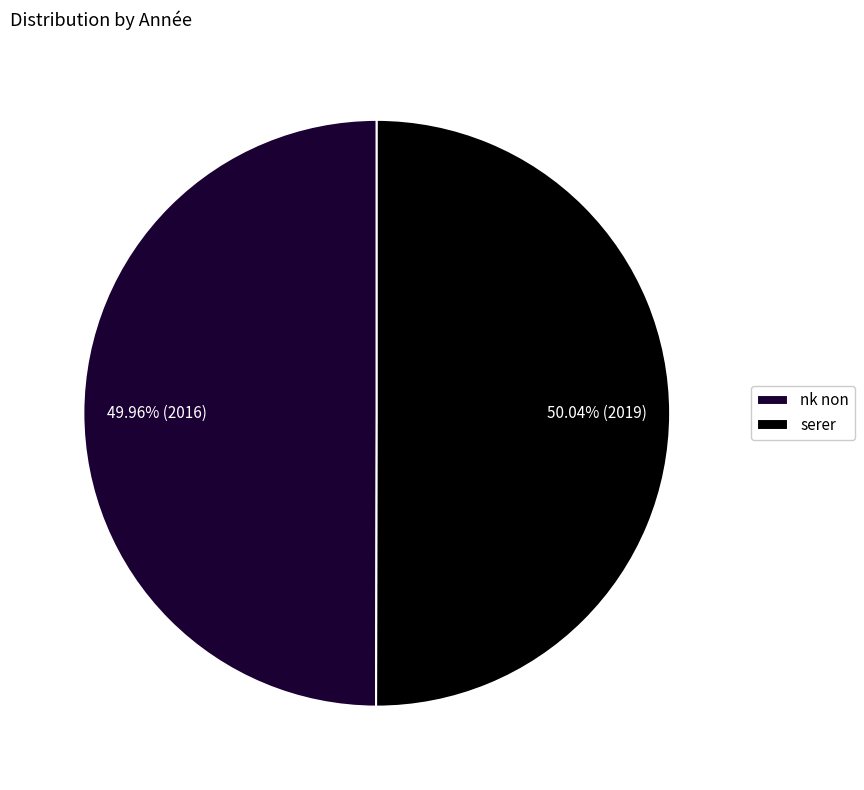

How many slices are in this pie chart?

2